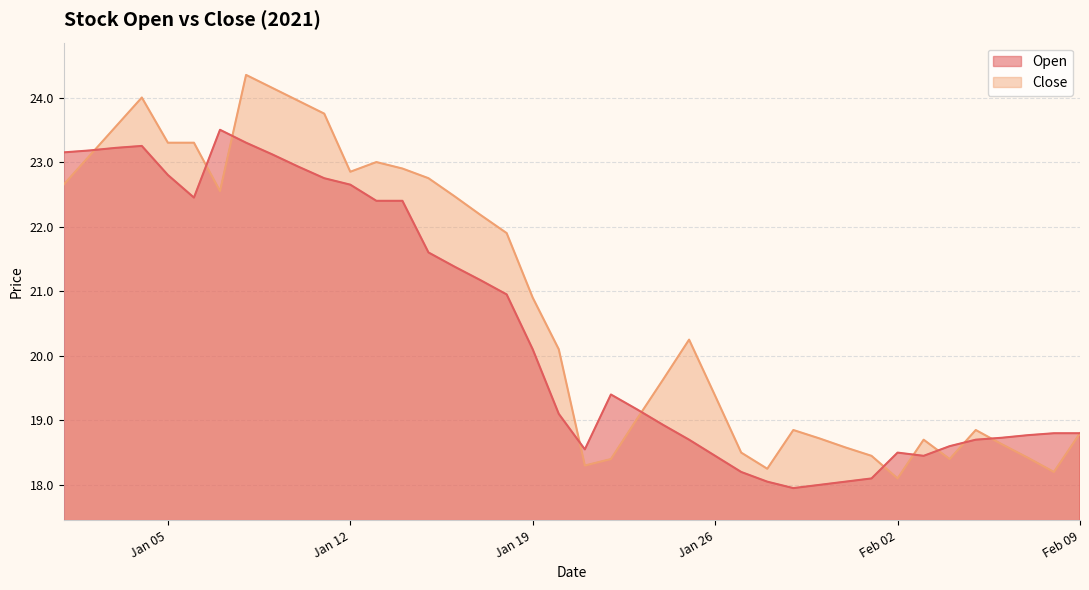

Where do Open and Close first cross each other?

2021-01-02 and 2021-01-03